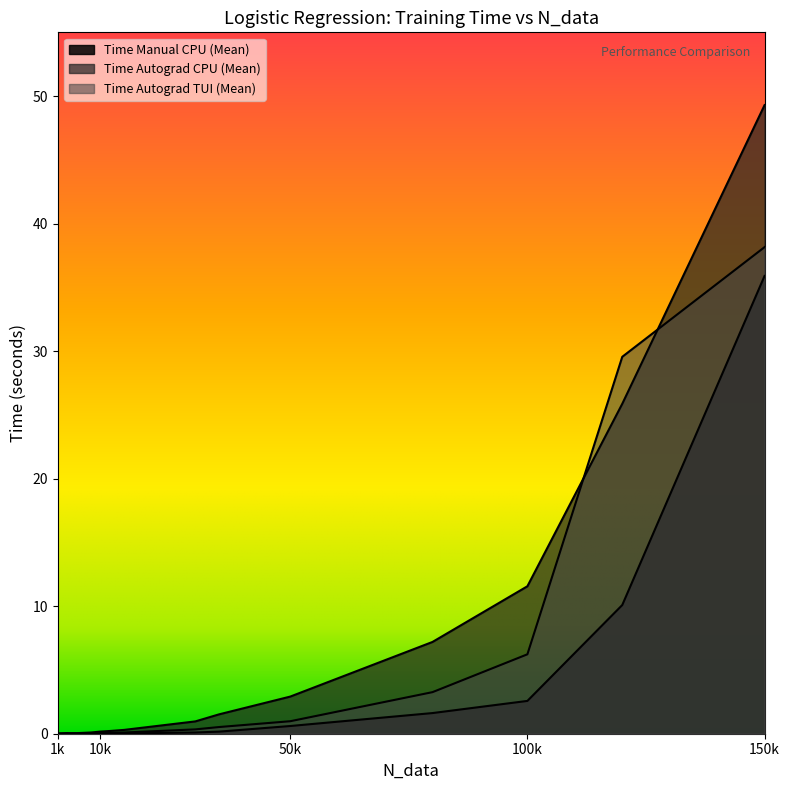

True or false: Time Manual CPU (Mean) and Time Autograd CPU (Mean) cross at least once.

False